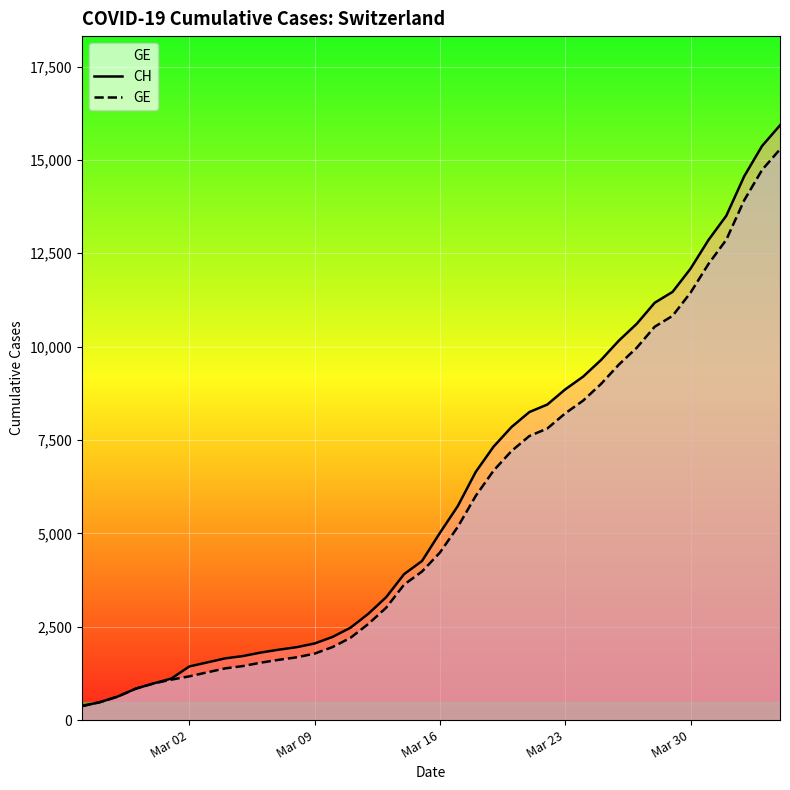

What is the minimum value shown in the chart?

375